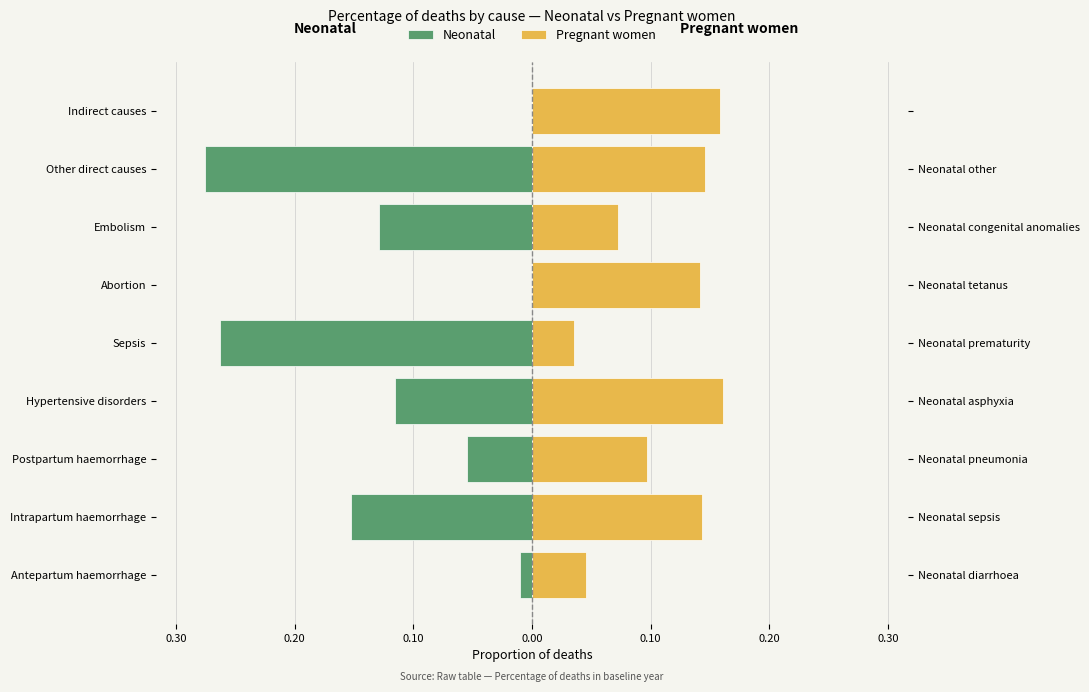

True or false: Neonatal has a value of -0.2 at 0.20.

True